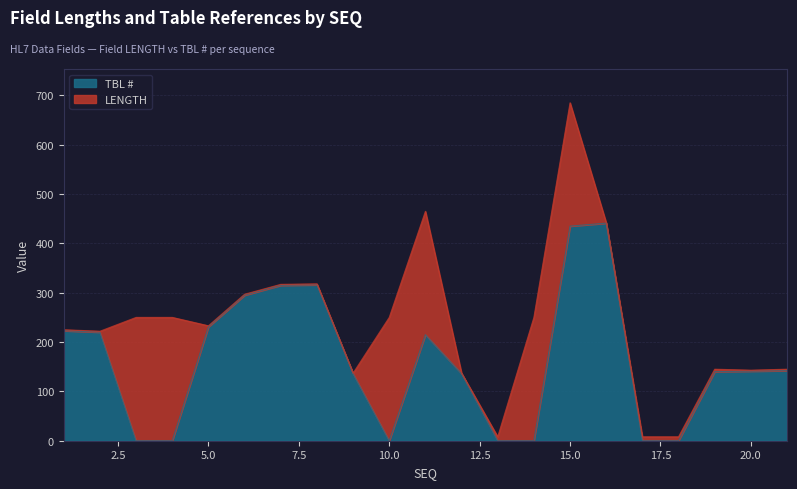

At which category is the sum across all series the highest?

15.0